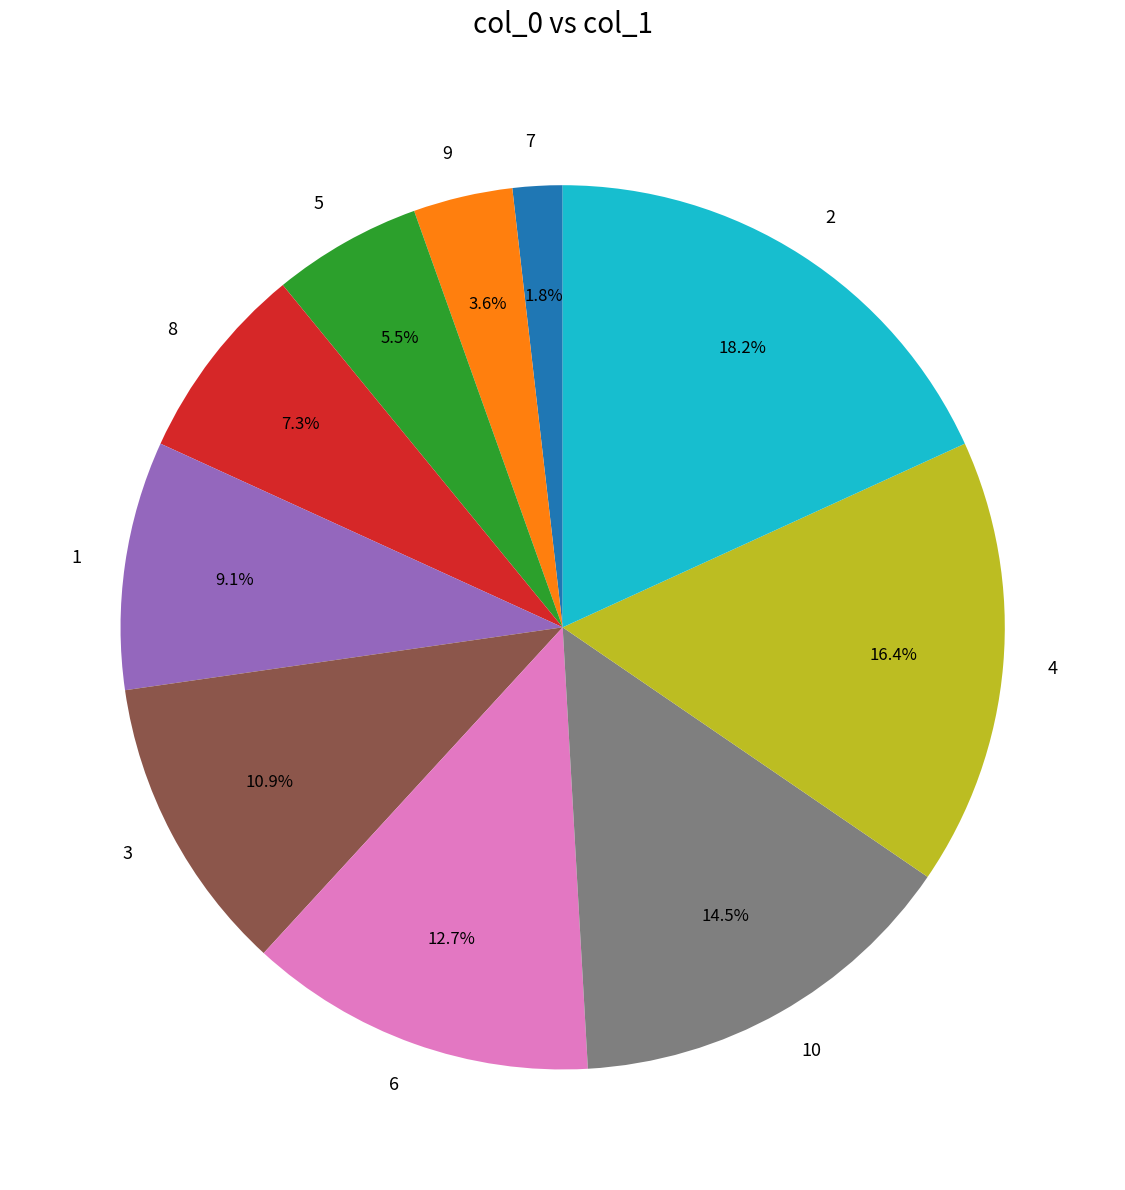

True or false: 2 accounts for 24% of the total.

False